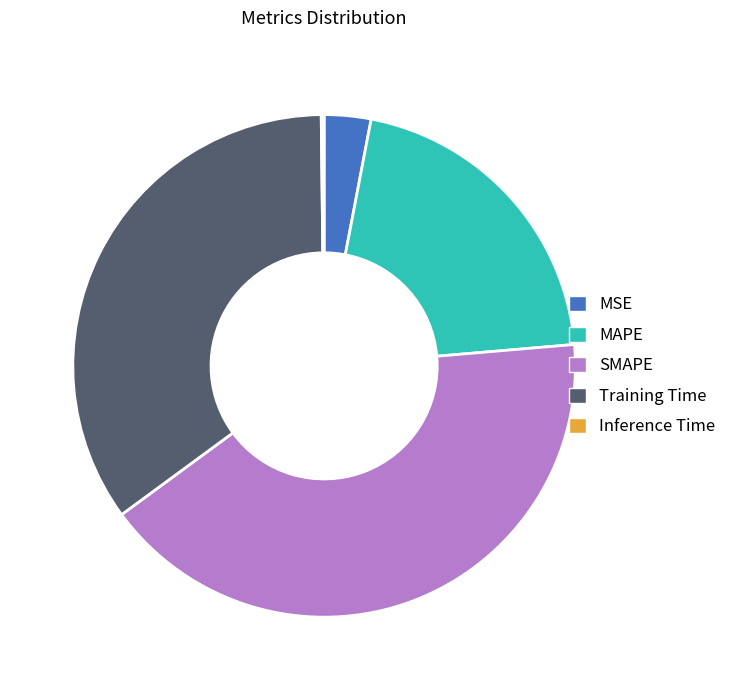

Which category has the biggest portion of the pie?

SMAPE